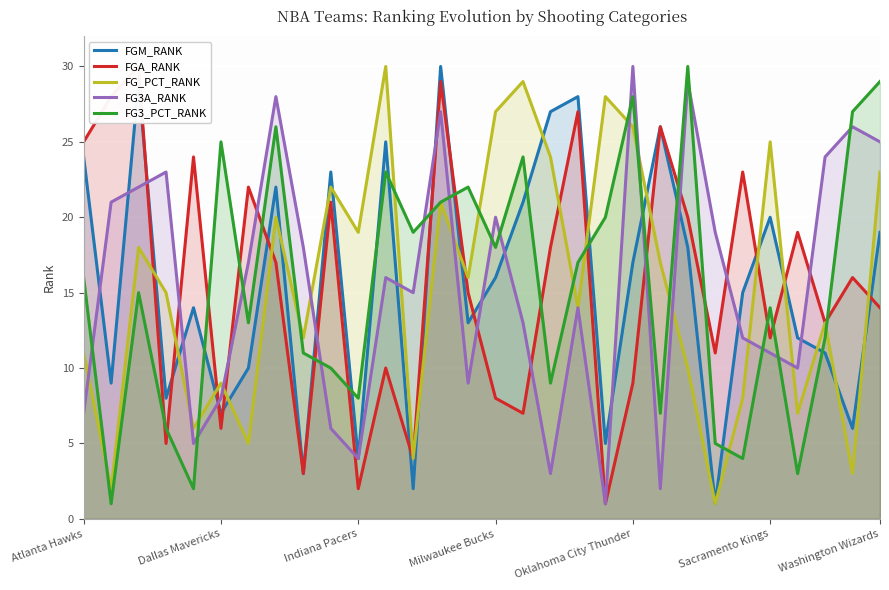

True or false: FGM_RANK and FG3_PCT_RANK intersect in this chart.

True